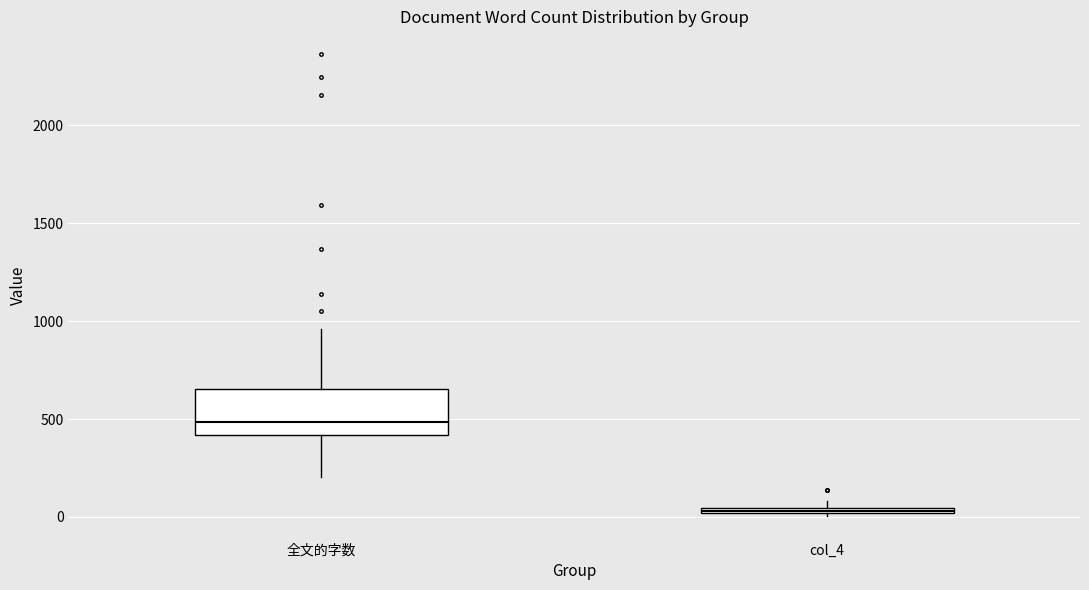

Where does the median line of the box for 全文的字数 sit on the y-axis? The values are not printed on the chart, so give them approximately, as read against the axis.

500